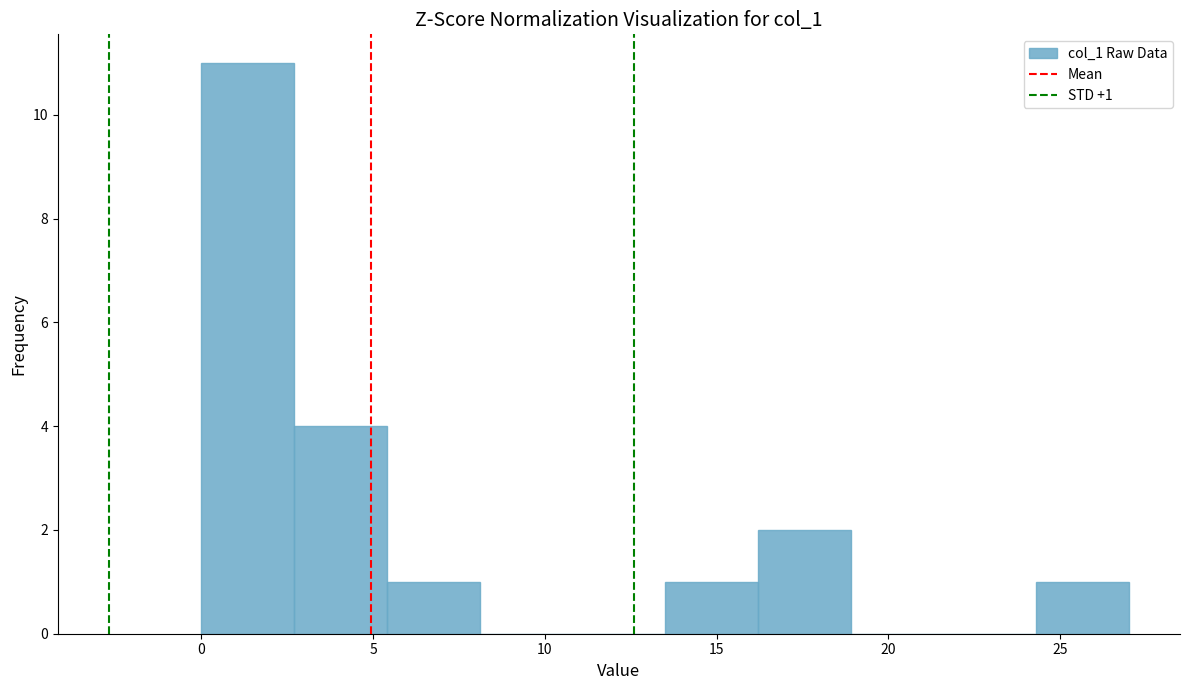

Which range on the x-axis has the tallest bar?

0.0 to 2.7